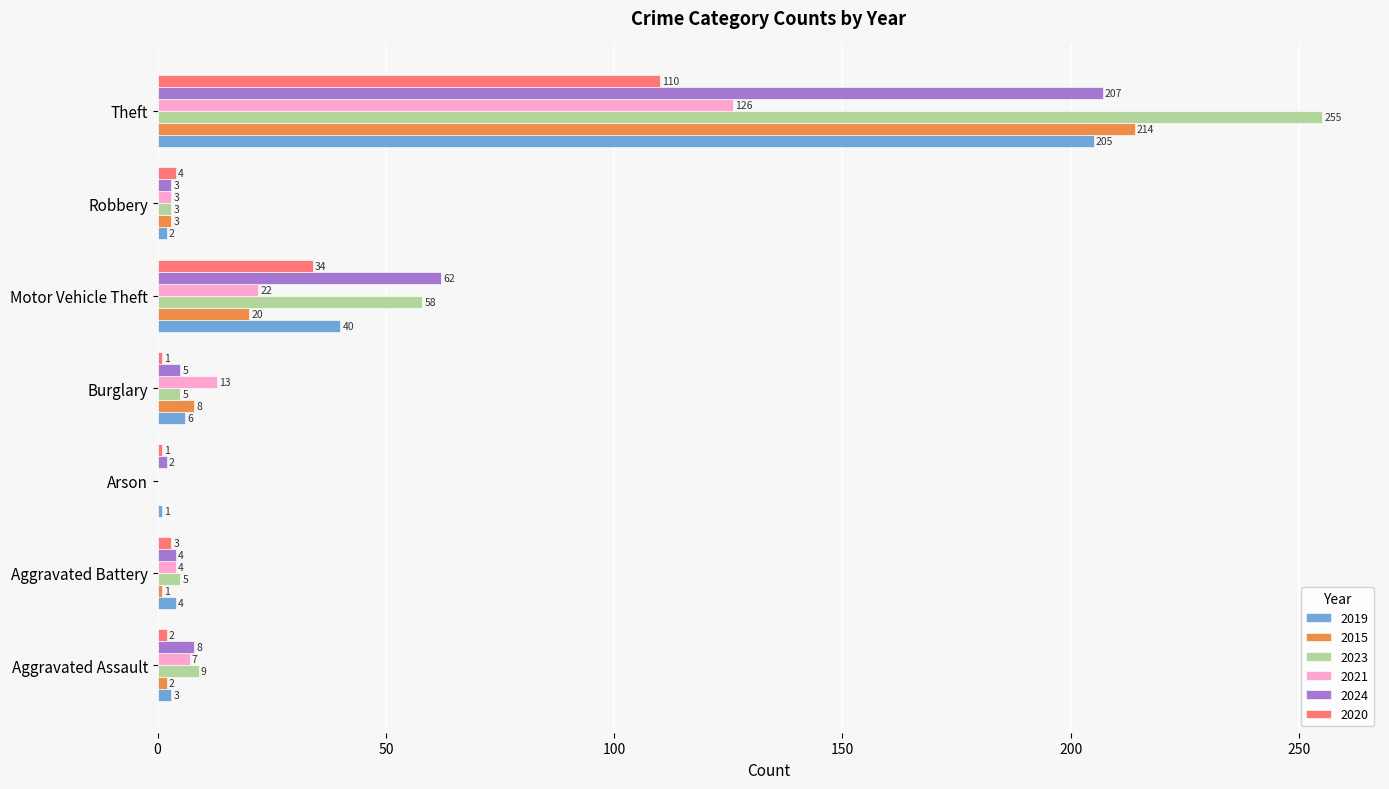

Between Aggravated Assault and Theft, which series saw the biggest shift?

2023